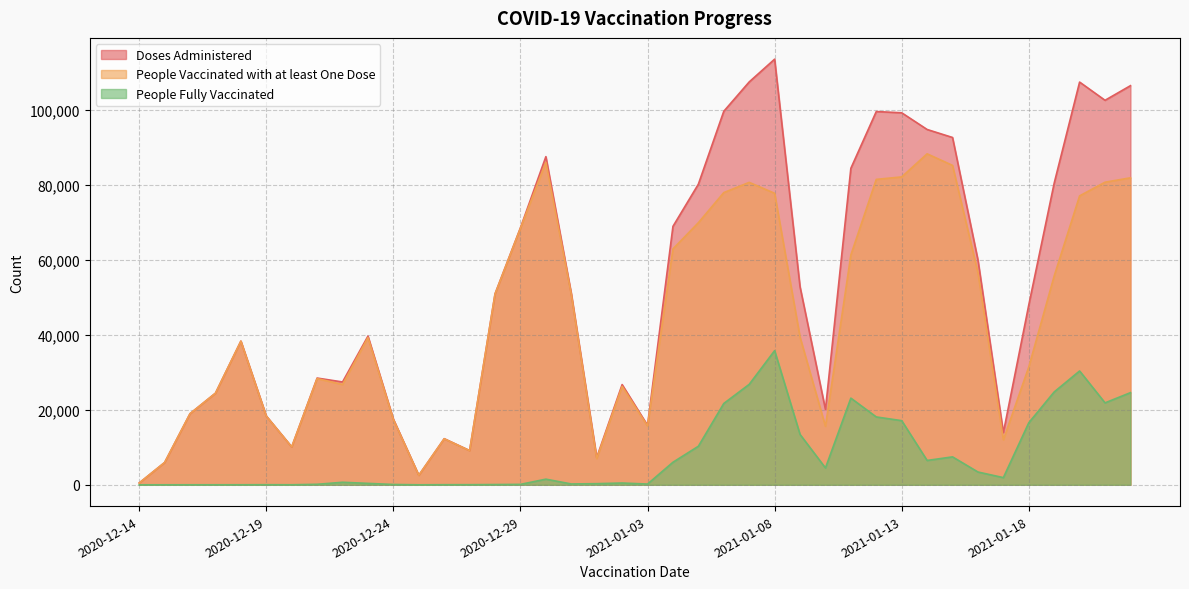

Which series has the largest range (max minus min)?

Doses Administered